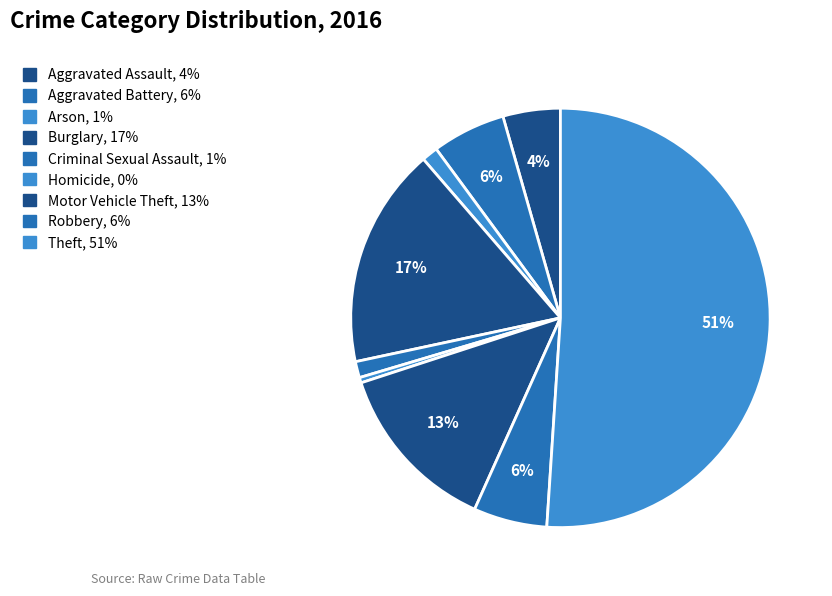

Is there any slice that represents more than half of the pie?

Yes